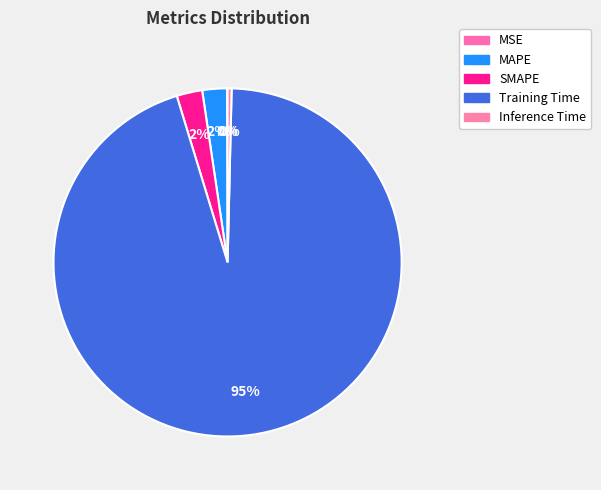

Between SMAPE and MSE, which is larger?

SMAPE